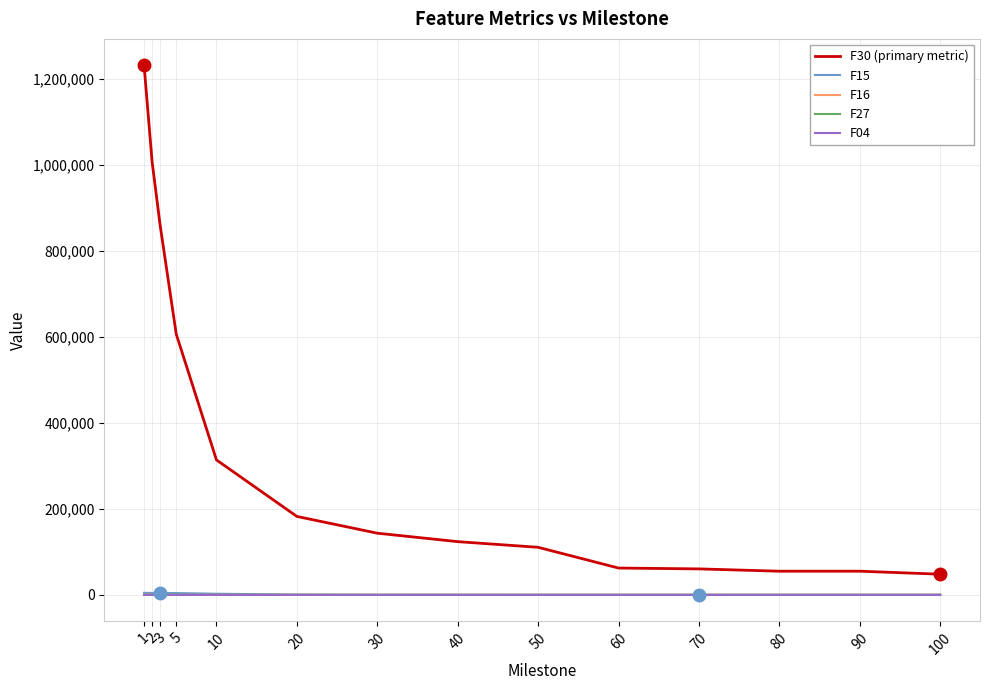

What is the greatest value displayed?

1231220.0